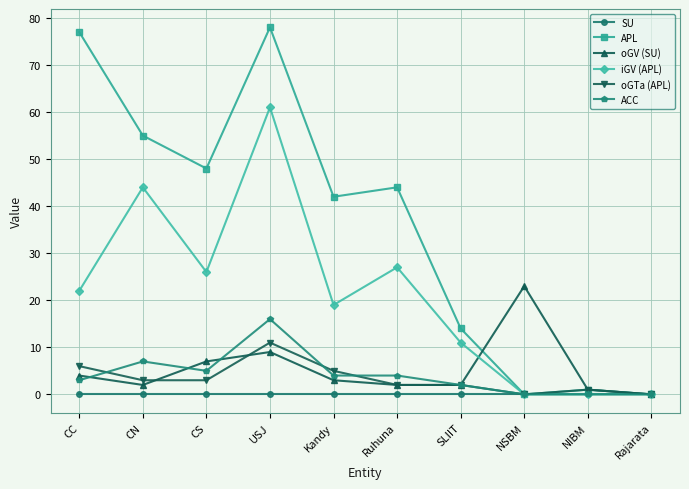

Count the number of data series in this chart.

6